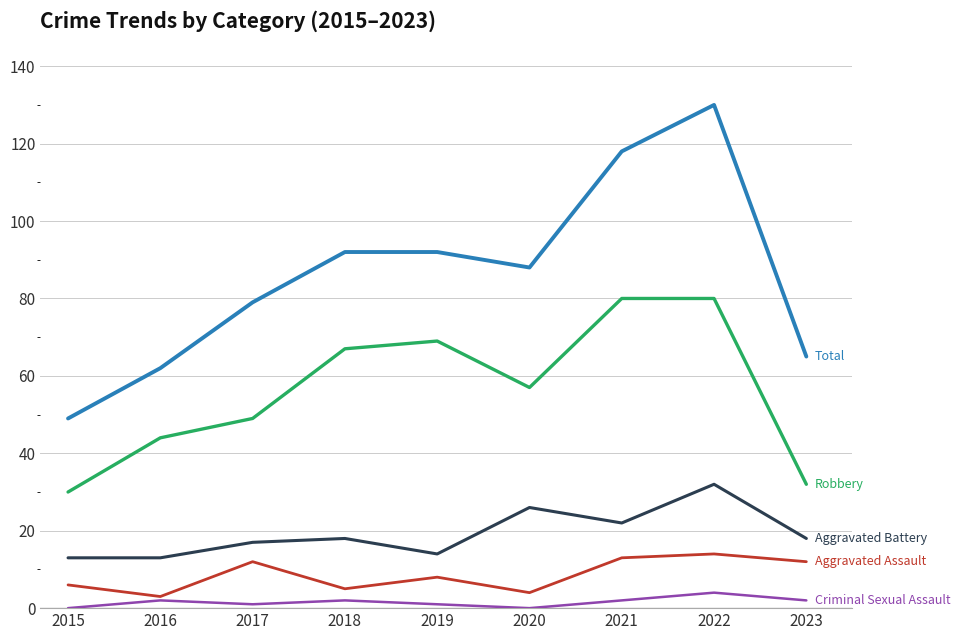

Which label corresponds to the largest value in the chart?

2022